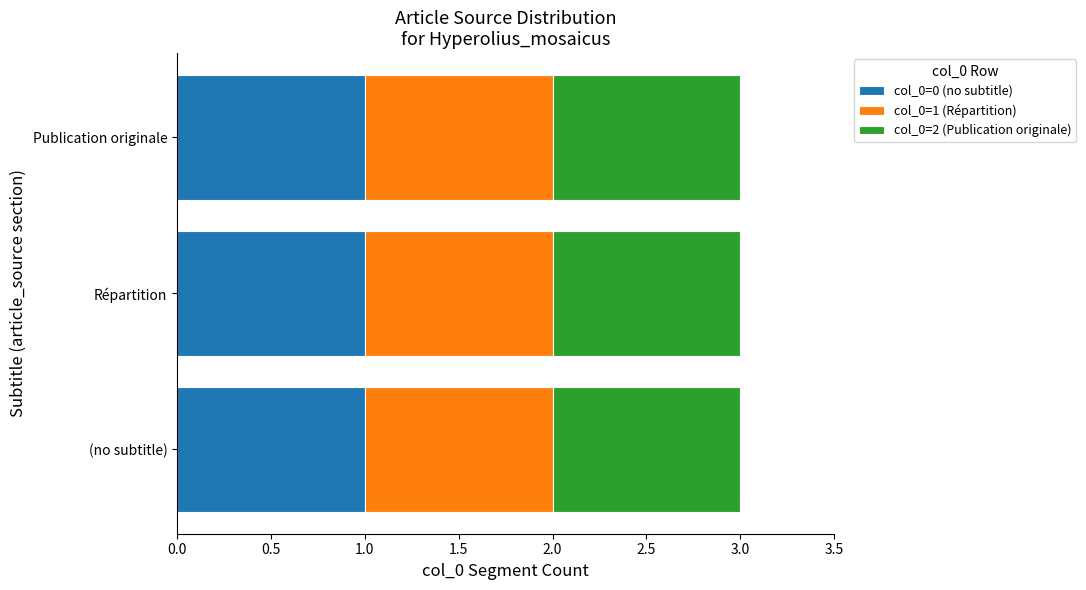

Is it true that the value at article_source_1 is 1?

True